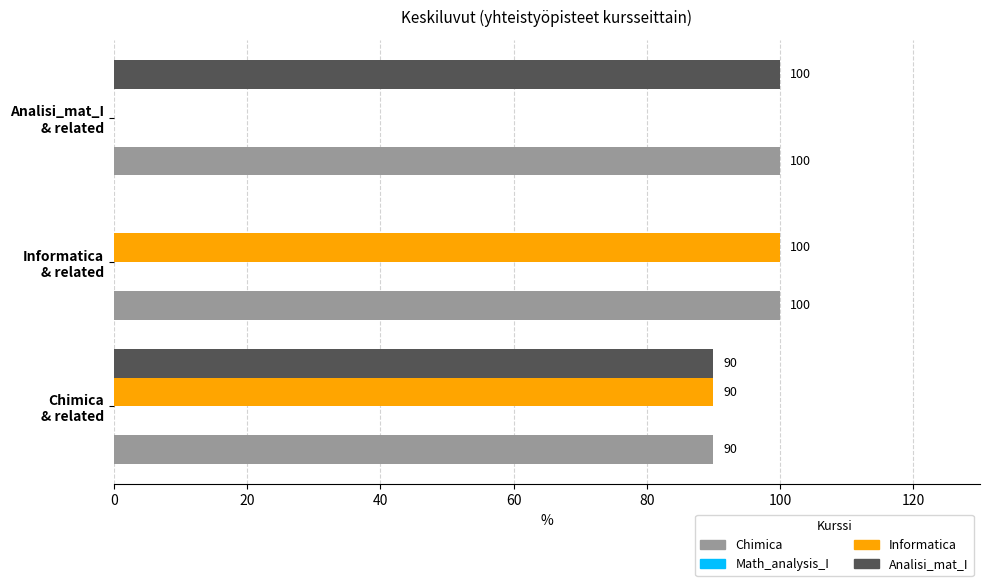

Which series has the largest total across all categories?

Chimica